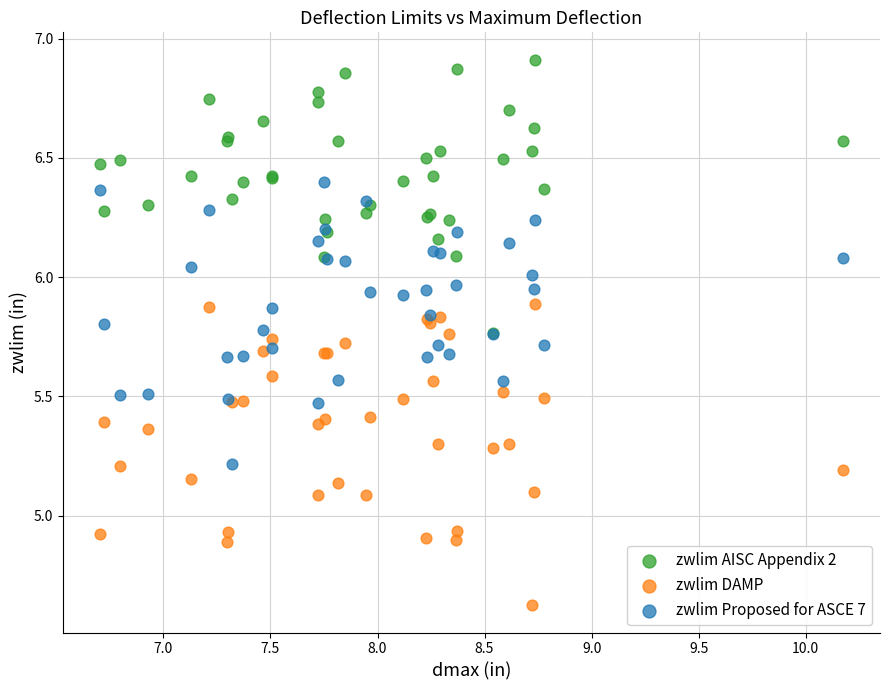

Which series contains the highest Y value?

zwlim AISC Appendix 2